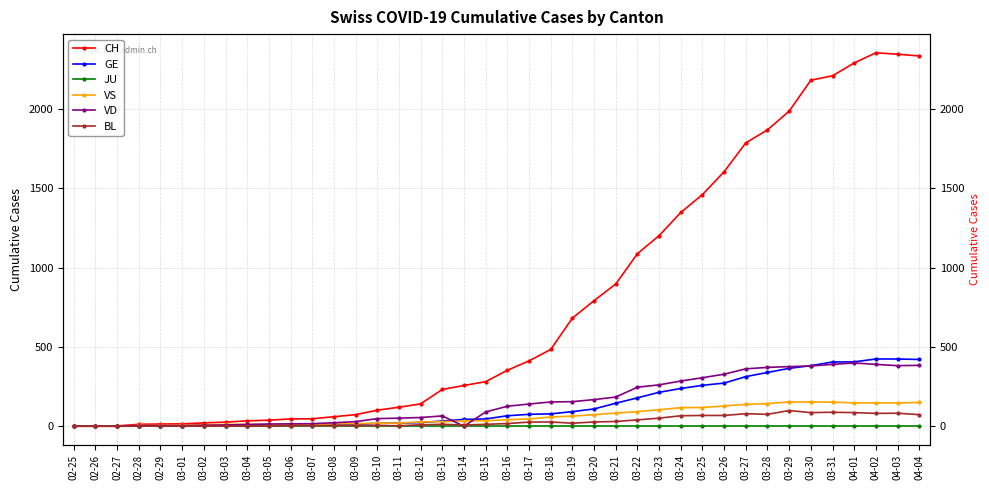

Count the number of categories in the chart.

40